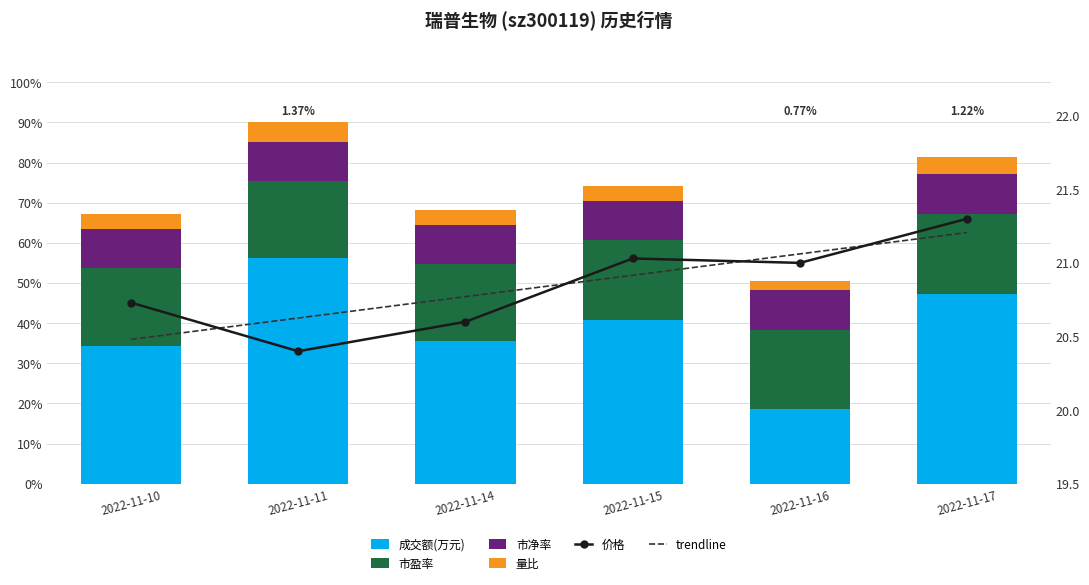

What is the average value of the 价格 series?

20.8